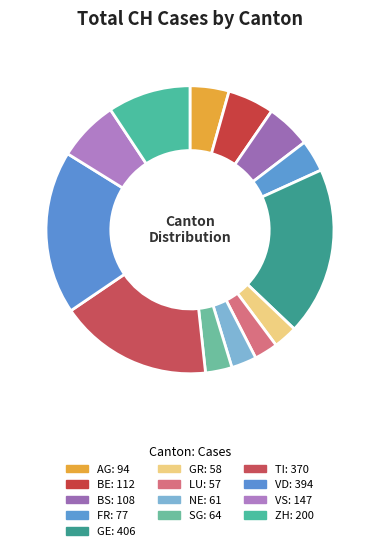

Between LU and BS, which is larger?

BS